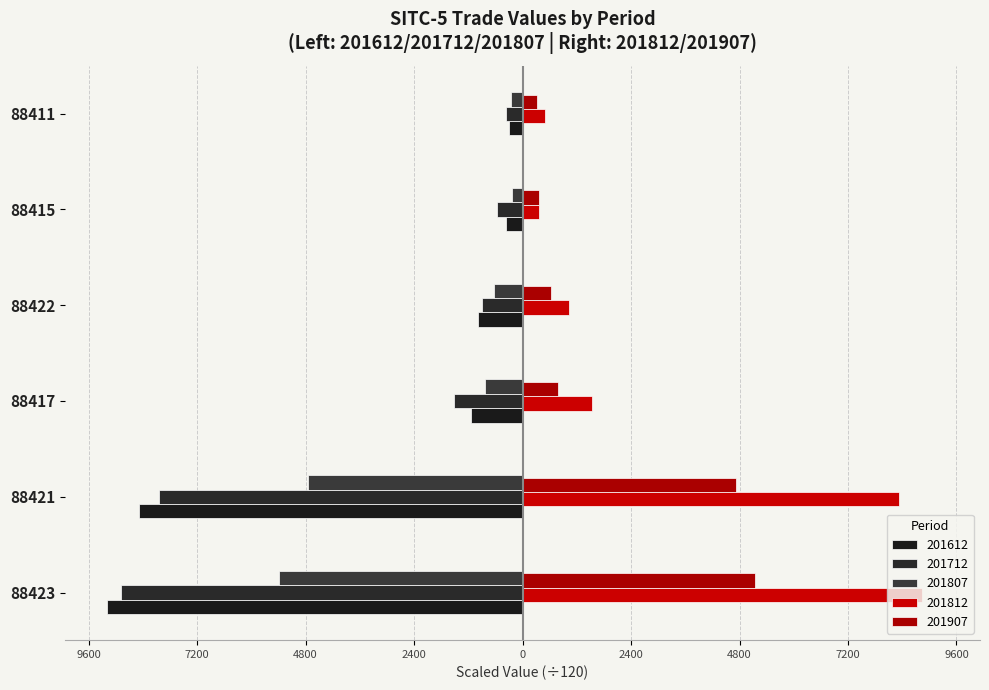

The 201612 series shows -116.6 at 88421. True or false?

False